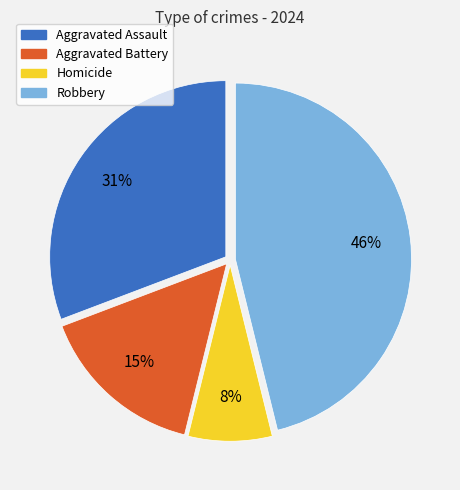

Combined, do Robbery and Homicide account for over 50%?

Yes